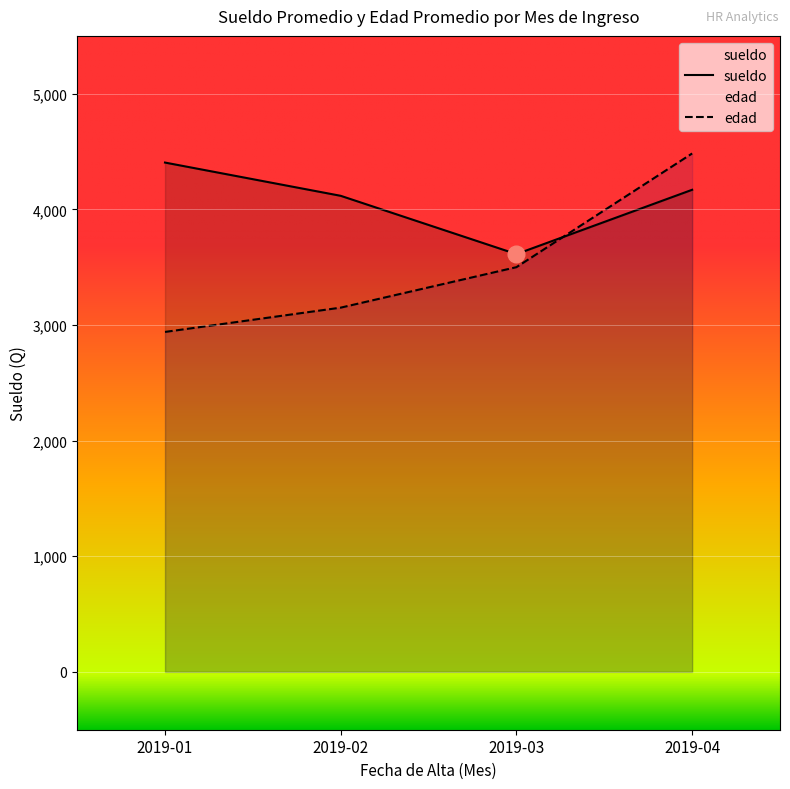

What is the sum of the sueldo values at 2019-03 and 2019-01?

8017.6